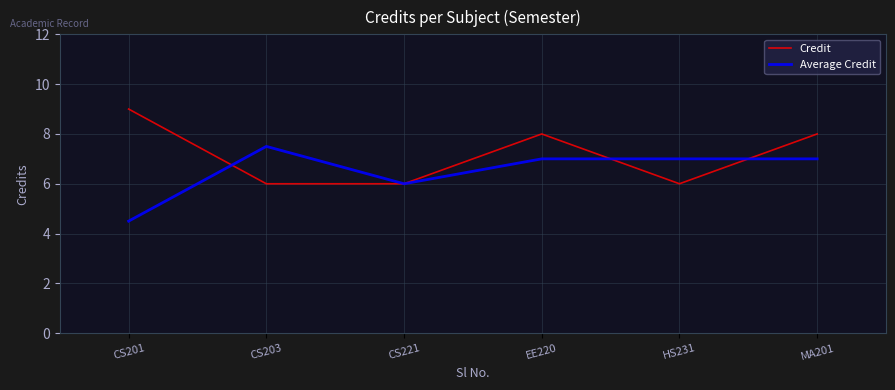

What position from the right is HS231?

2